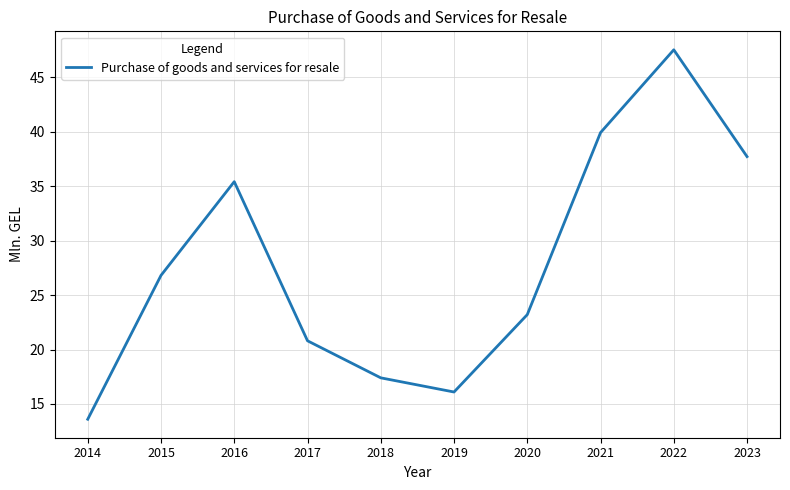

The chart shows a value of 41.7 at 2015. True or false?

False